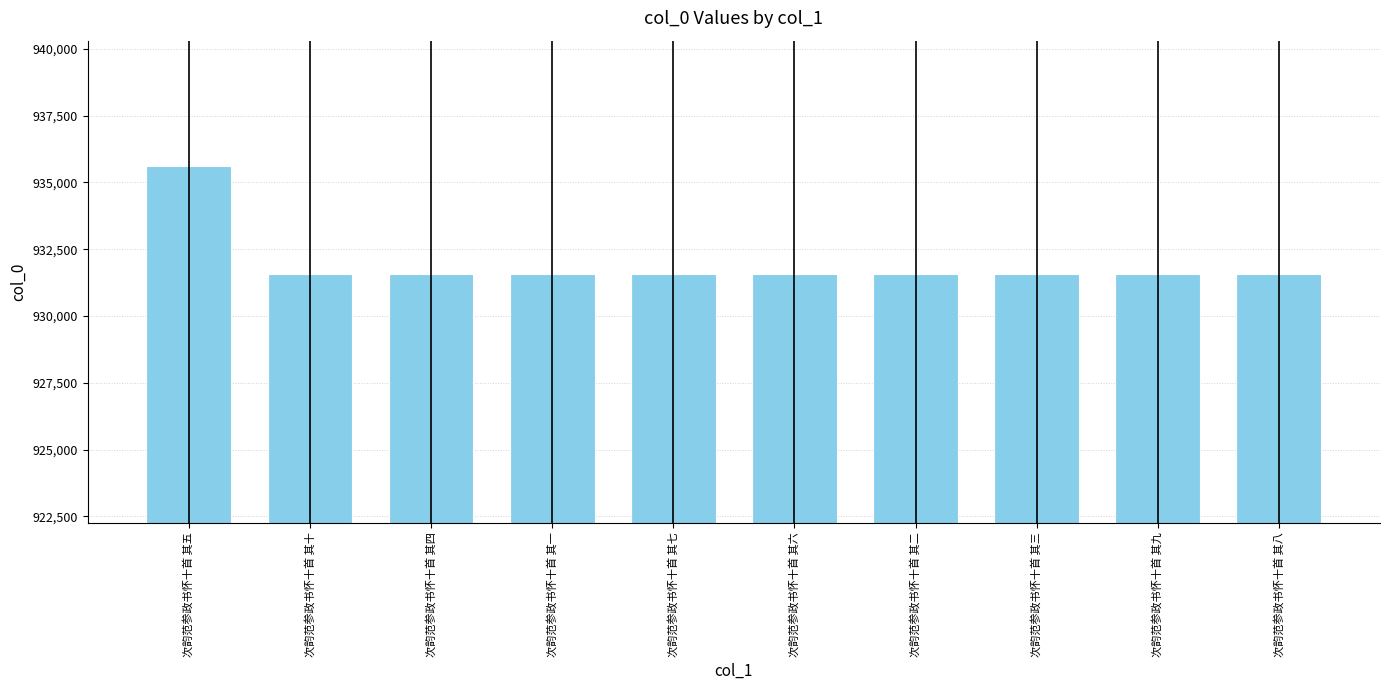

What position from the left is 次韵范参政书怀十首 其七?

5